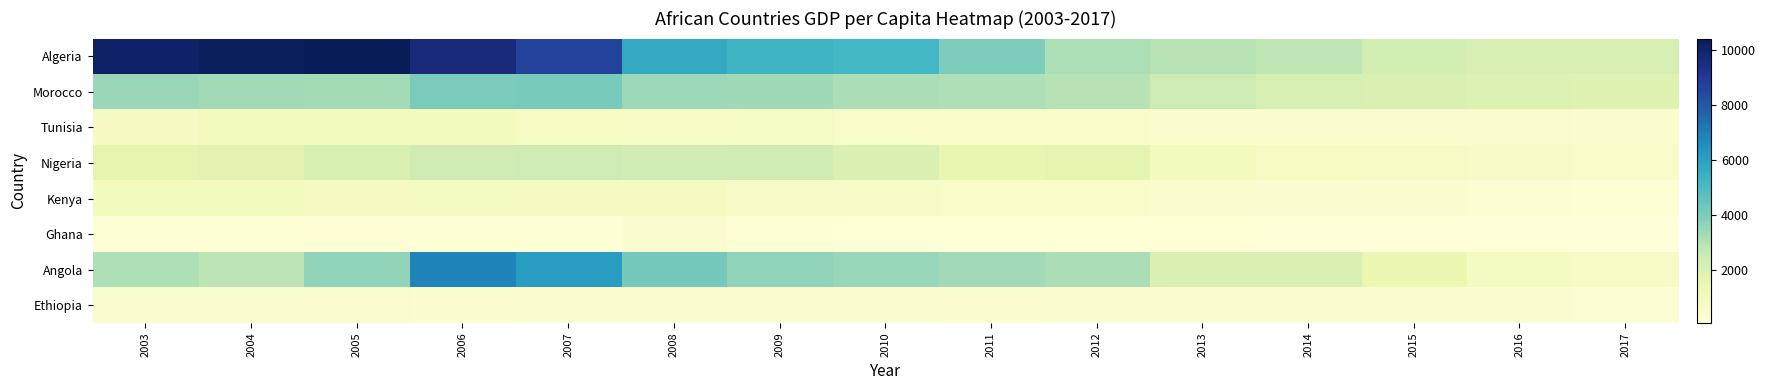

Which category has the lowest value across all series?

2017